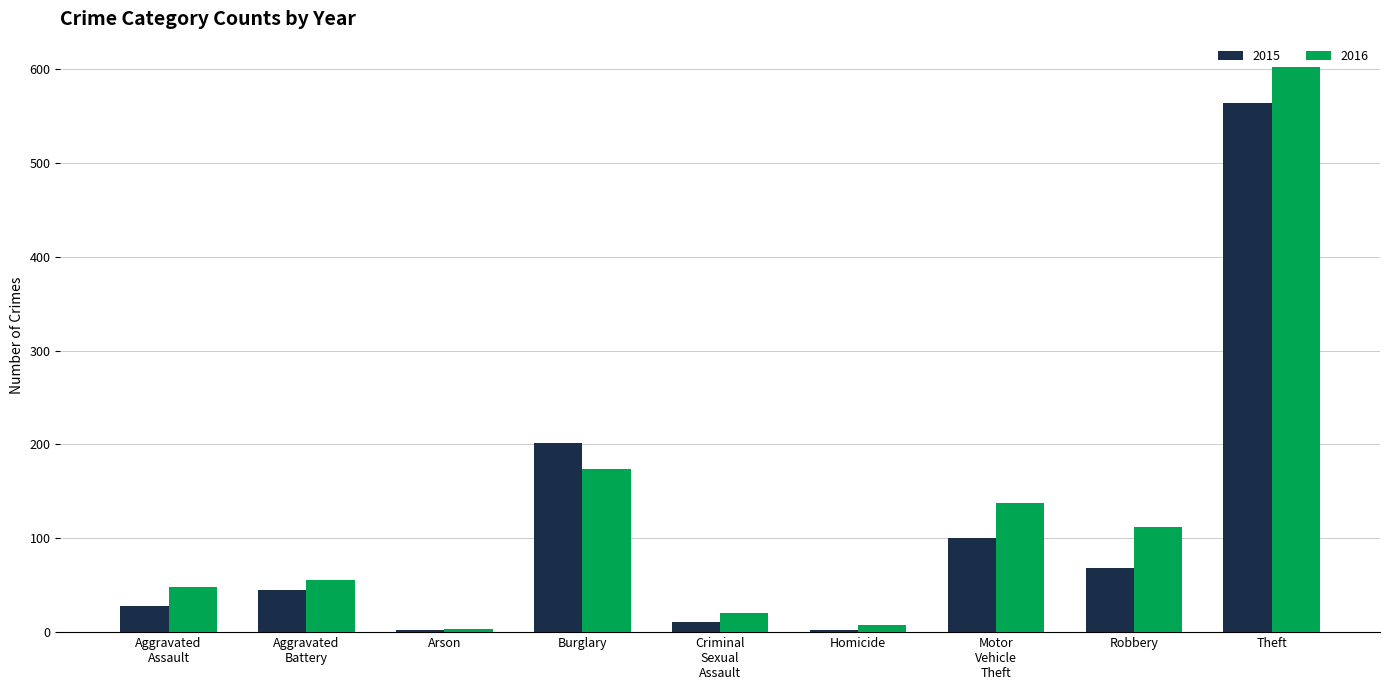

What is the minimum value for 2016?

3